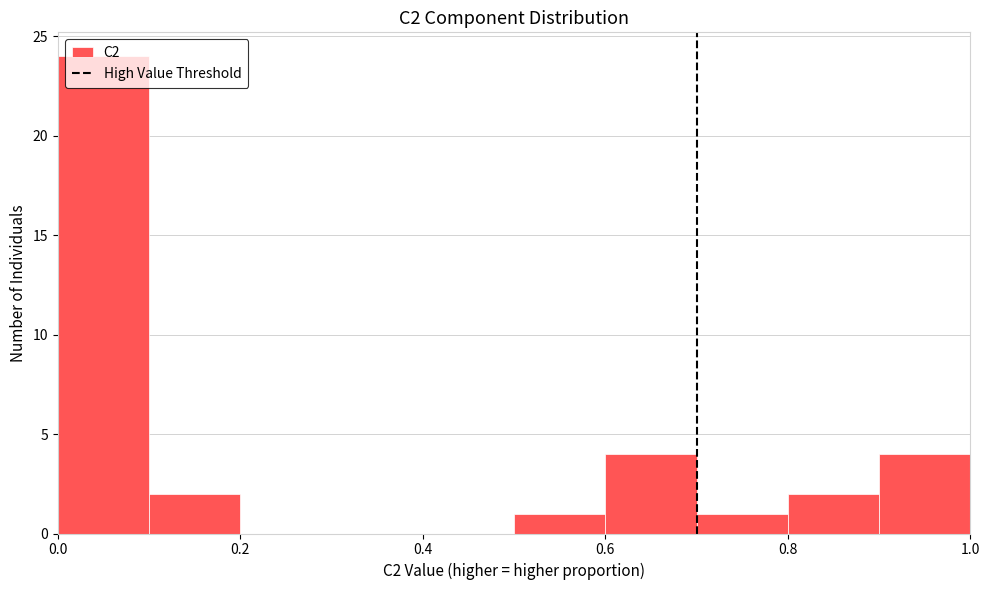

Over which range of the x-axis is the bar tallest?

0.0 to 0.1